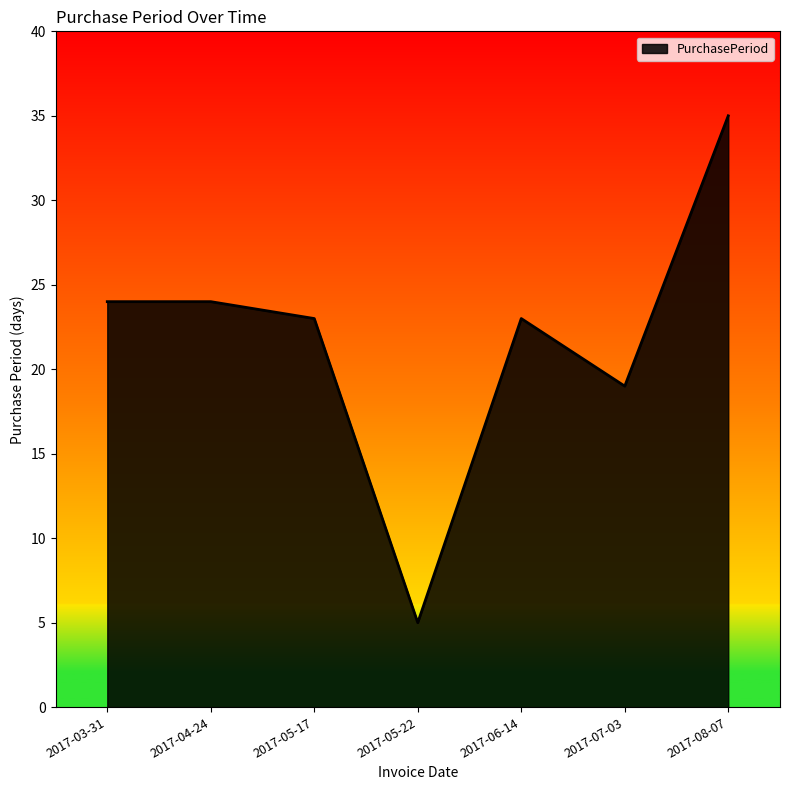

The chart shows a value of 62 at 2017-08-07. True or false?

False